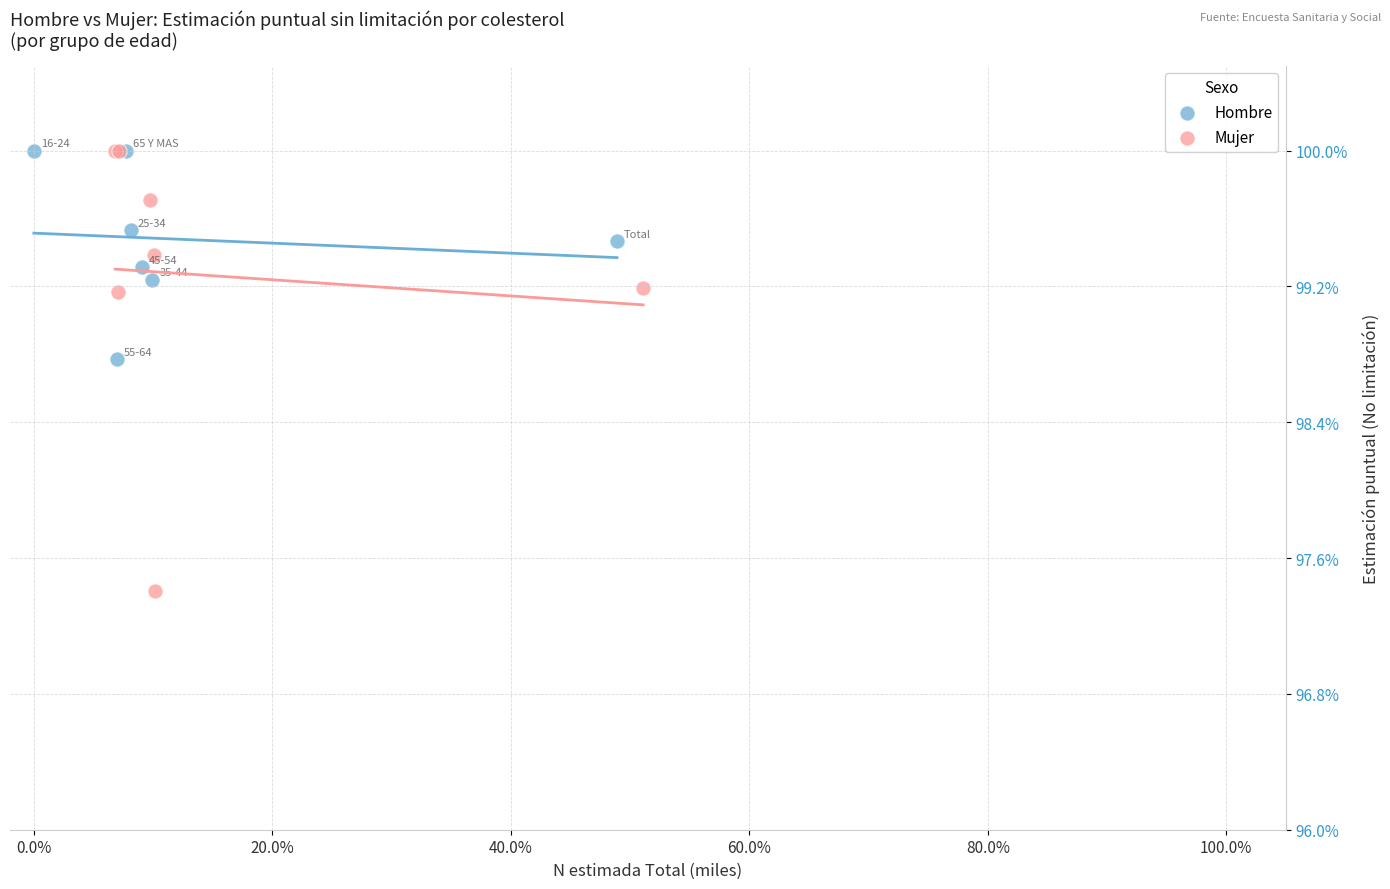

Which series contains the lowest Y value?

Mujer